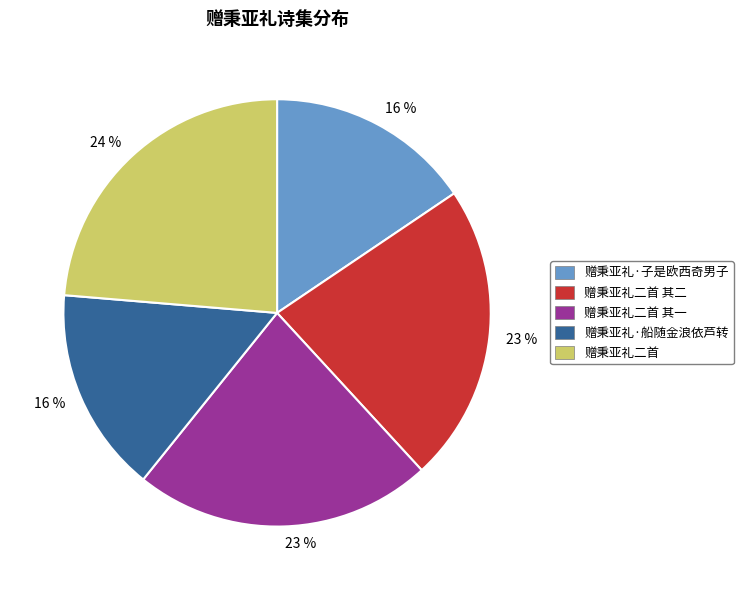

How many slices are in this pie chart?

5